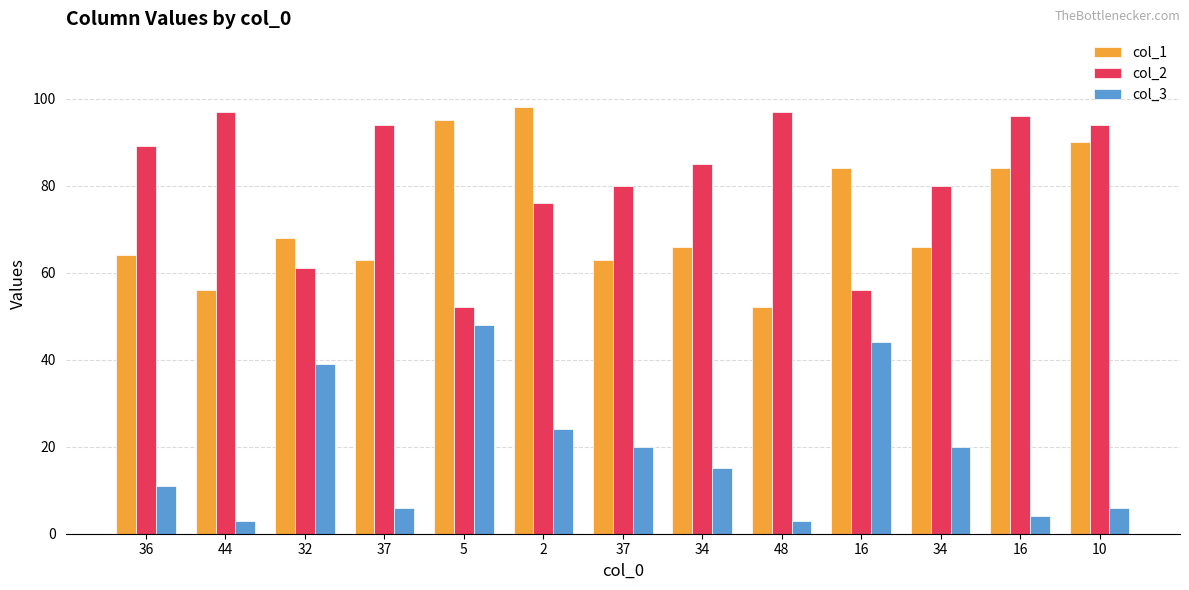

The col_1 series shows 68 at 32. True or false?

True